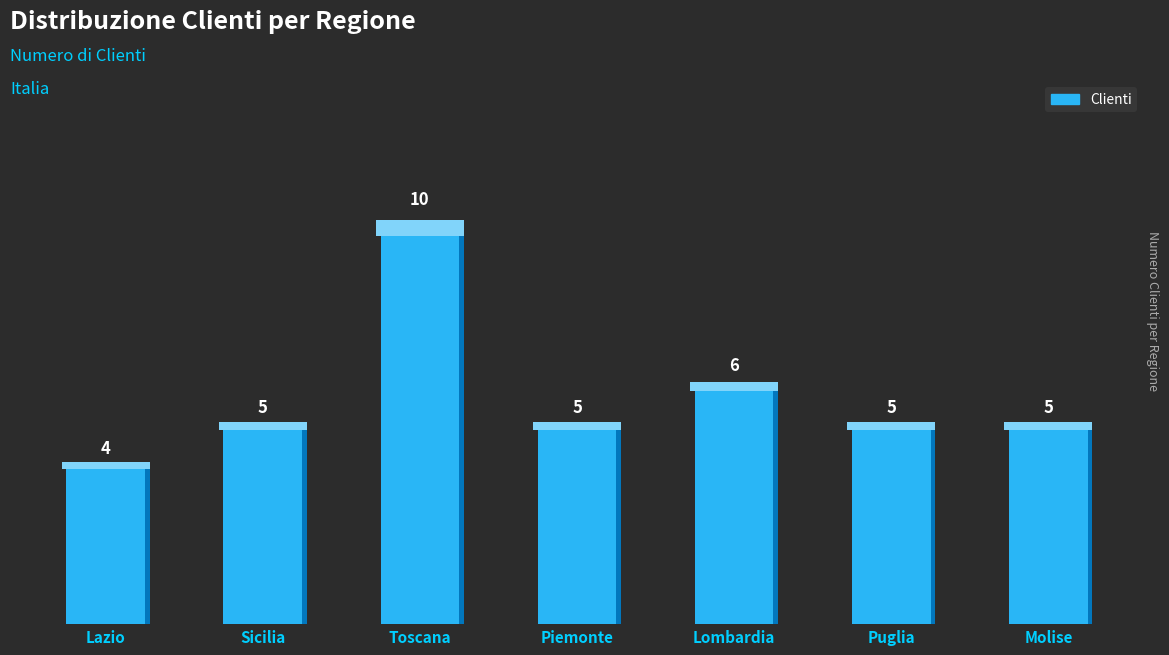

At which label does the data first exceed 5?

Toscana